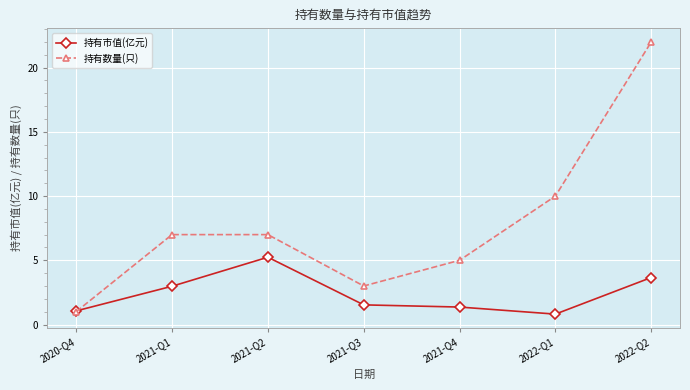

What are all the series names shown in the legend?

持有市值(亿元), 持有数量(只)